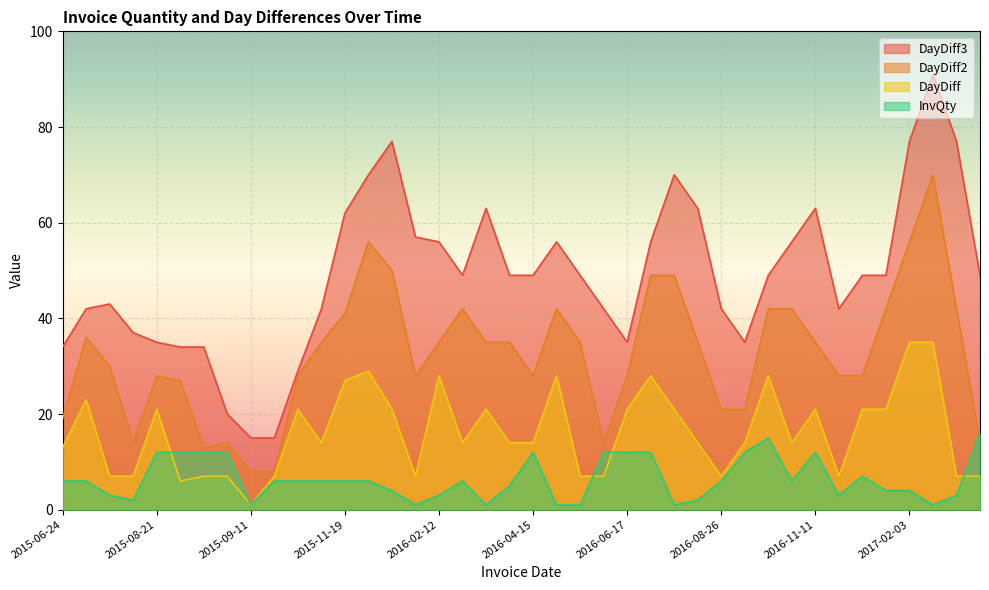

What is the label of the 18th point from the right?

2016-05-20